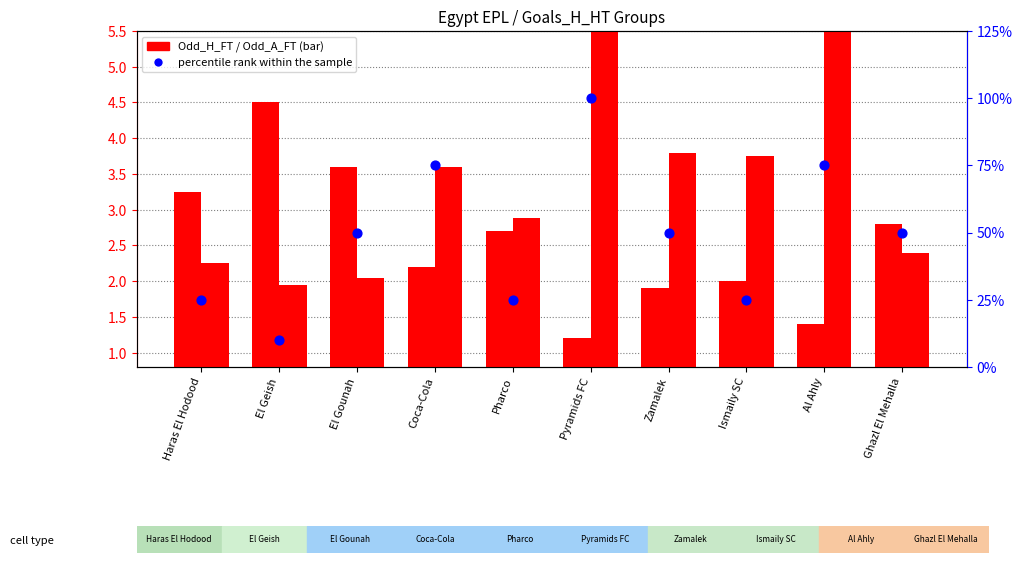

At which category is the sum across all series the highest?

Pyramids FC